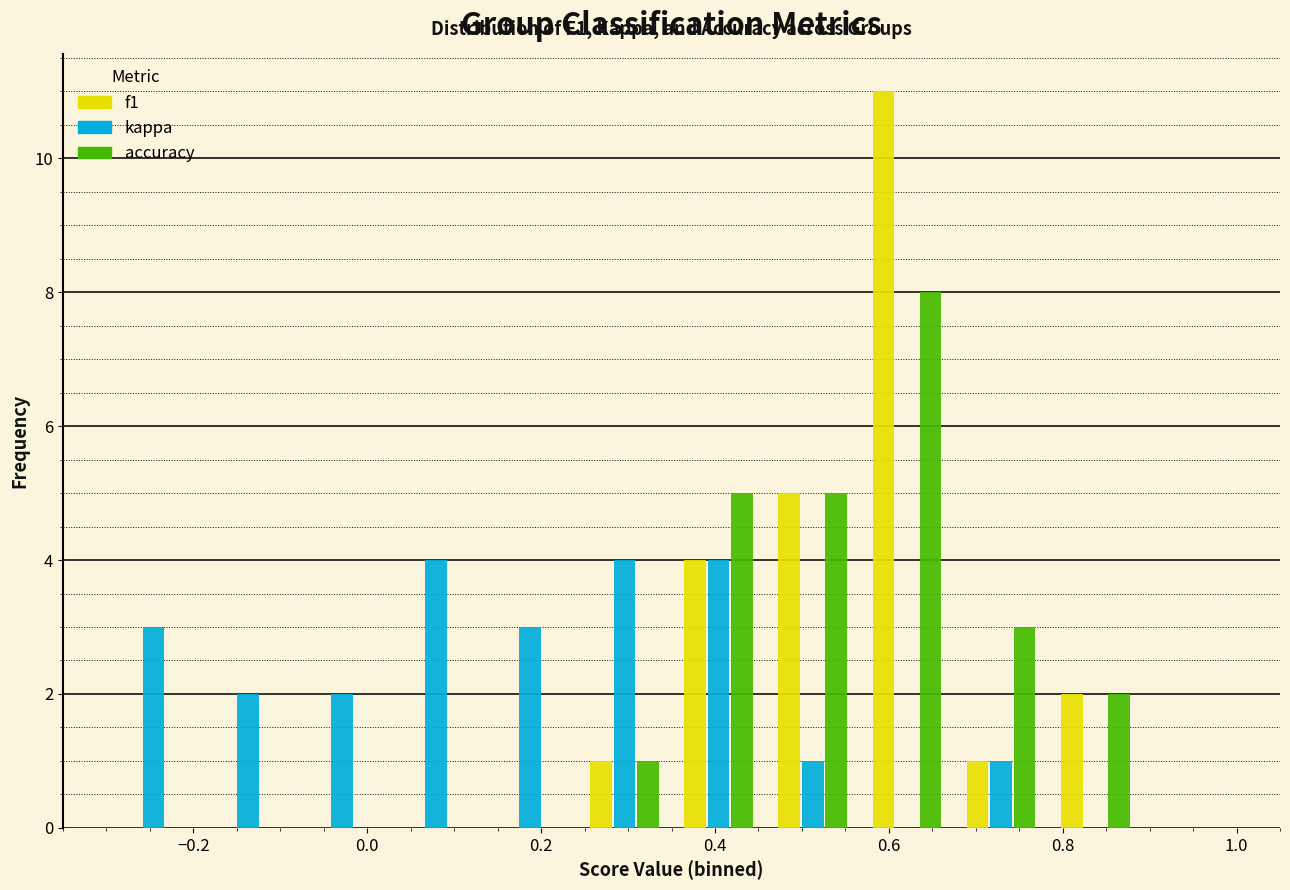

In the f1 series, which range on the x-axis has the tallest bar?

0.56 to 0.68